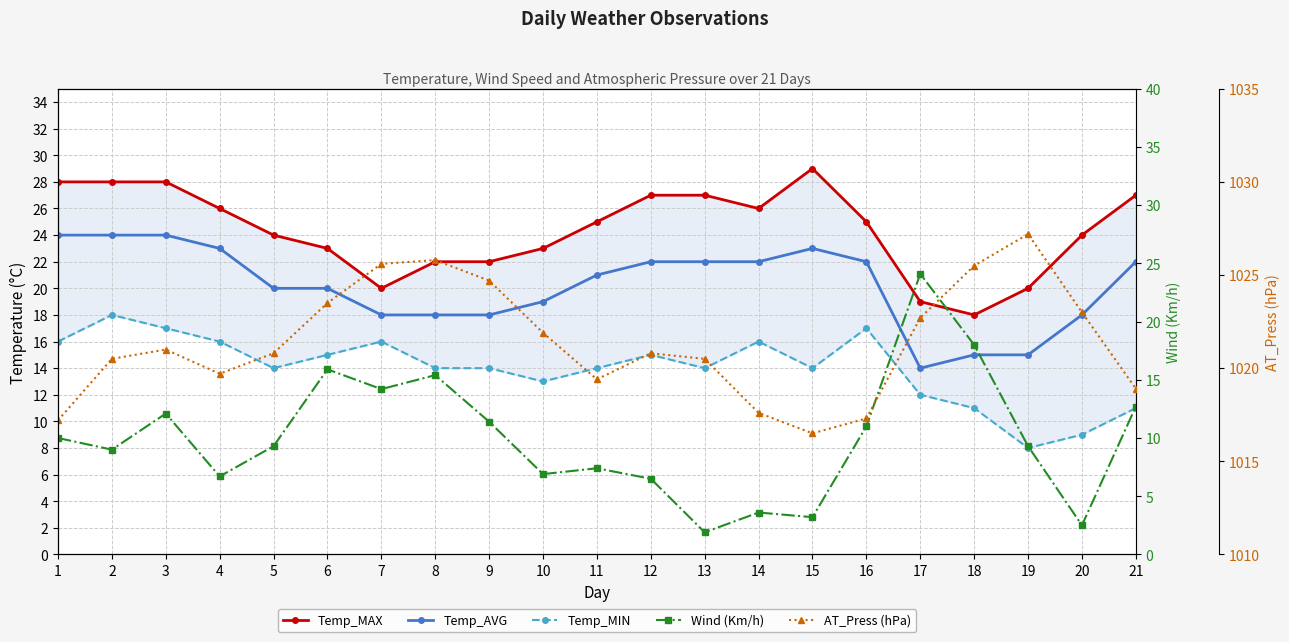

List the series in order of their peak value, lowest first.

Temp_MIN, Temp_AVG, Wind (Km/h), Temp_MAX, AT_Press (hPa)